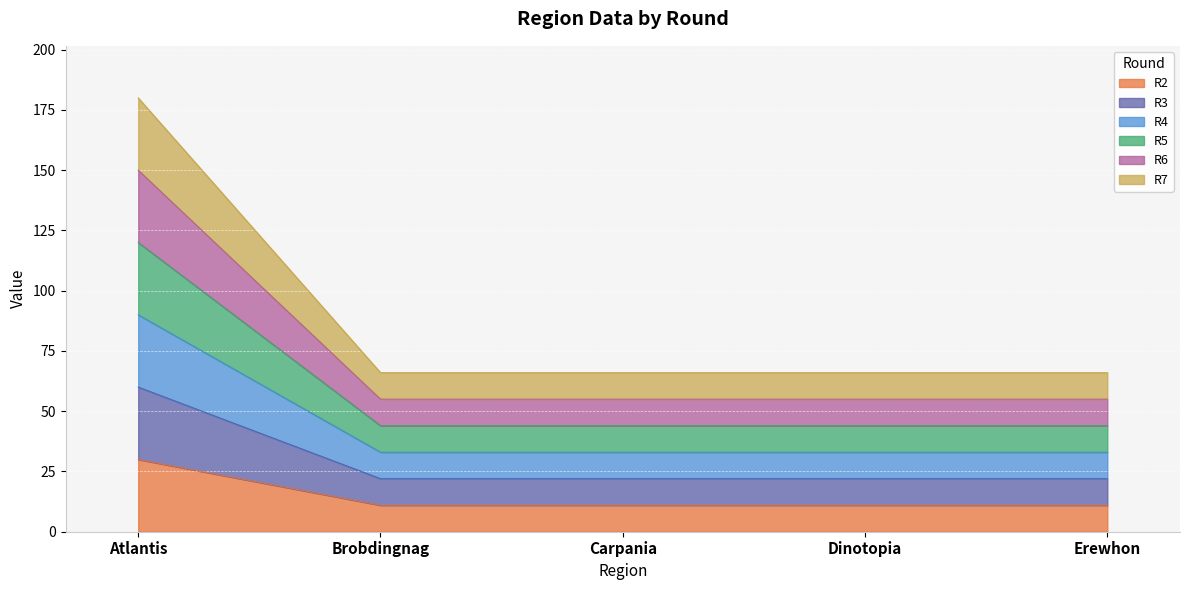

At which label does R7 reach its peak?

Atlantis